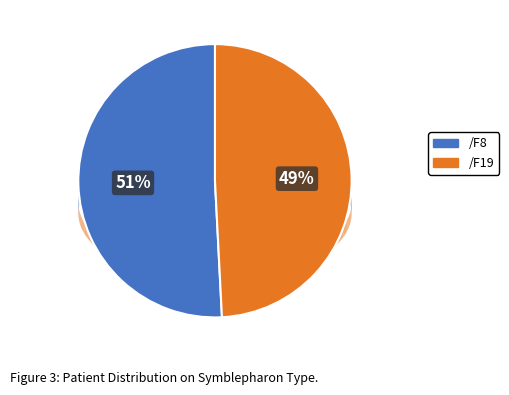

The /F8 slice represents 51% of the pie. True or false?

True